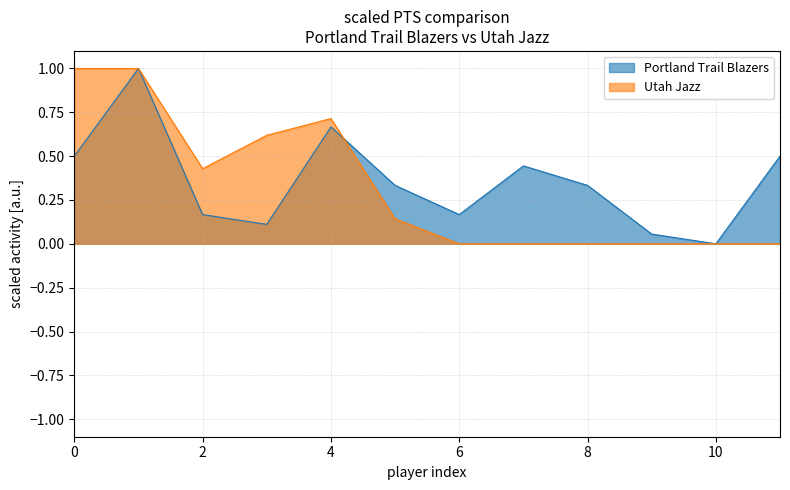

Does the chart display data point markers on the line(s)?

No